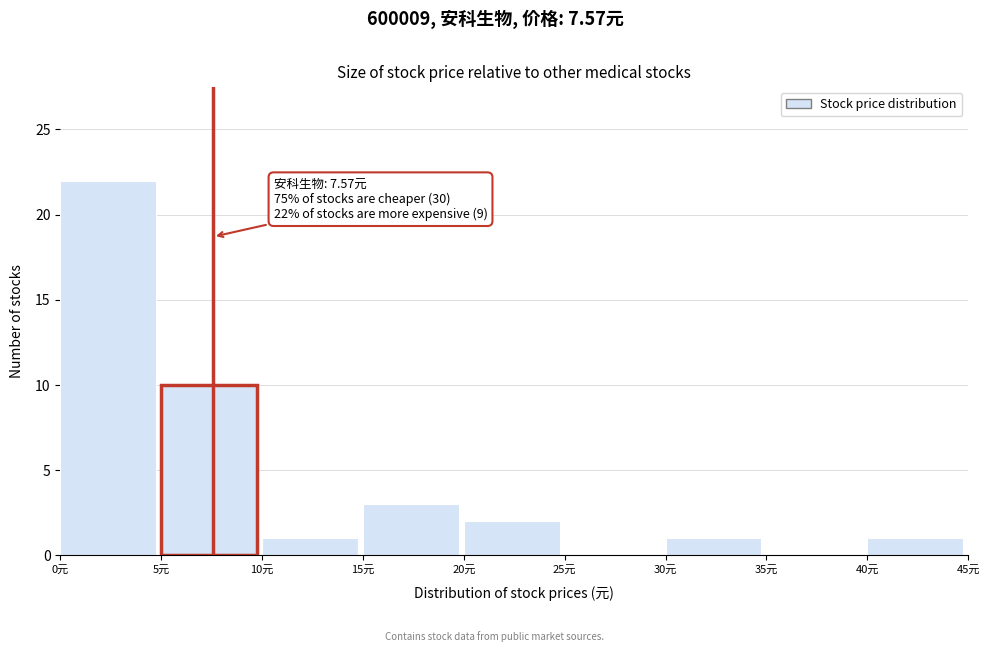

Which range on the x-axis has the tallest bar?

0 to 5